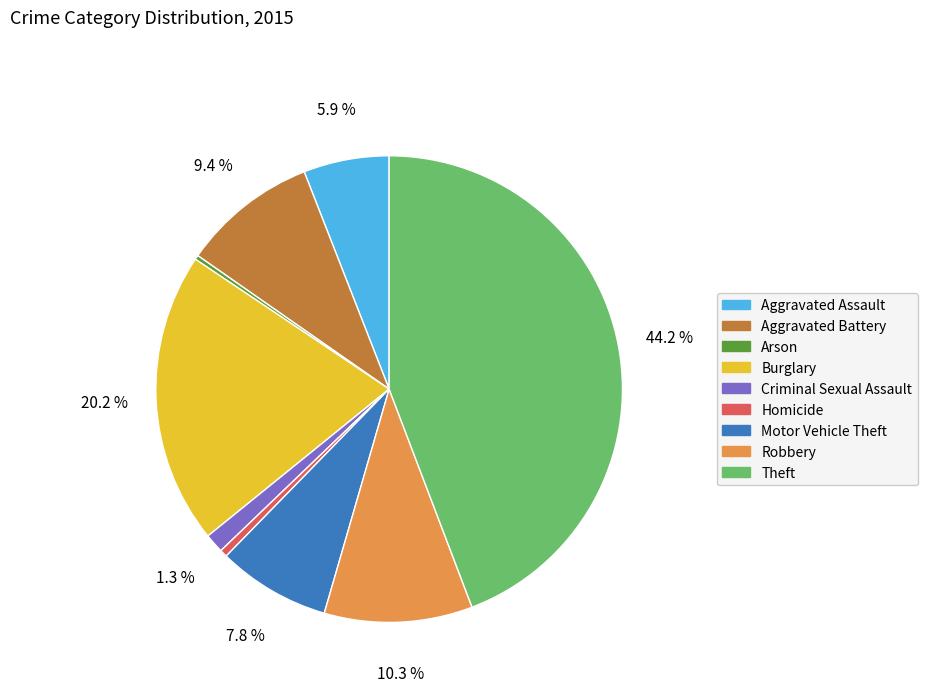

What is the largest slice in the pie chart?

Theft